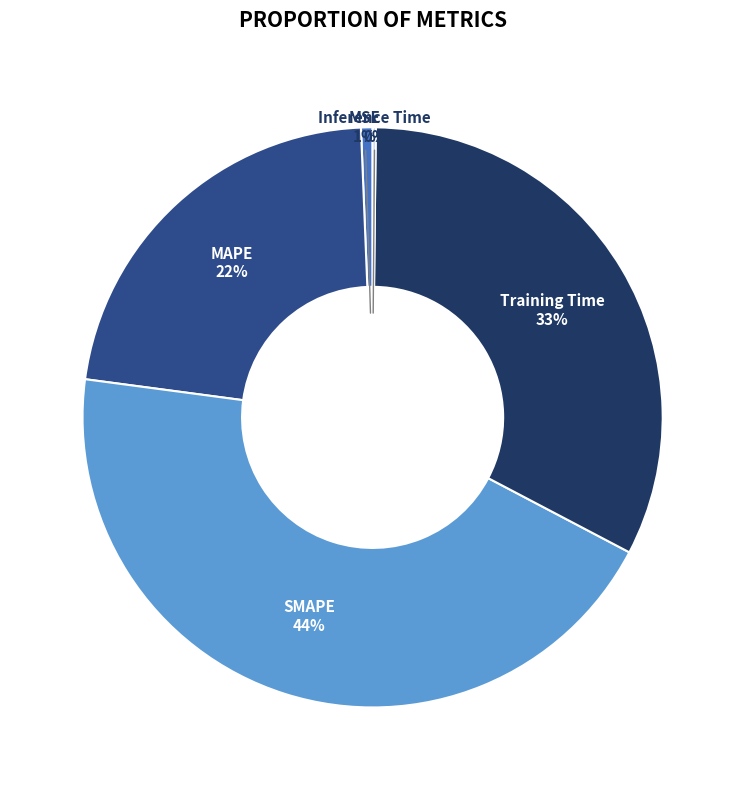

To the nearest percent, what is the average slice percentage?

20%